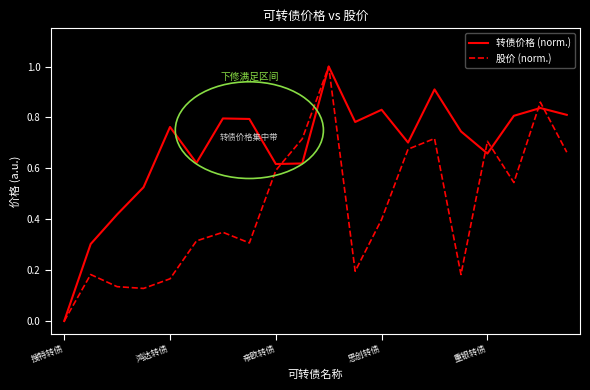

List the series in order of their overall mean, lowest first.

股价 (norm.), 转债价格 (norm.)